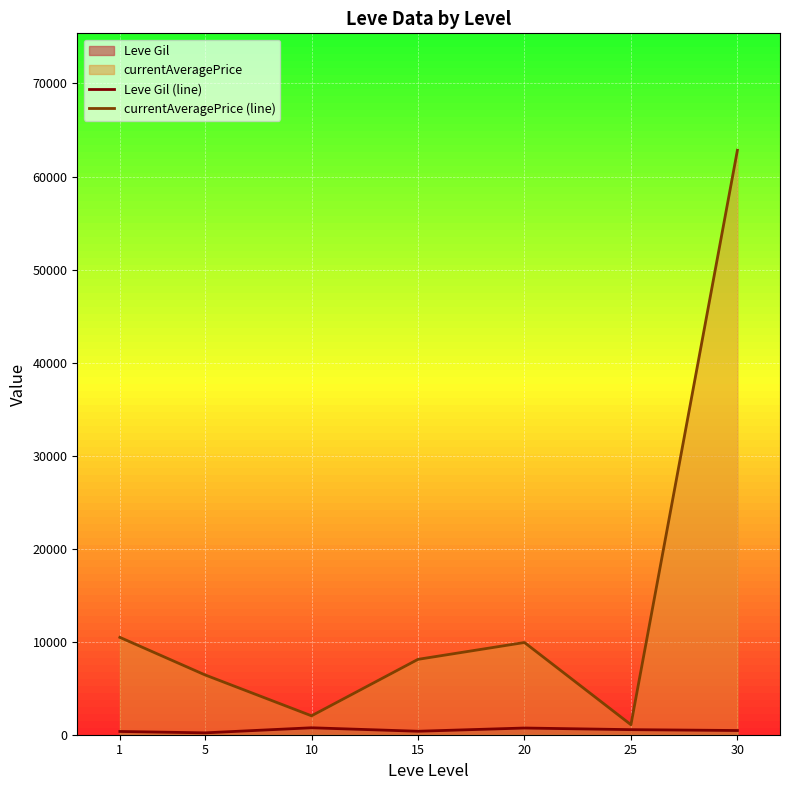

True or false: Leve Gil (line) and currentAveragePrice (line) intersect in this chart.

False